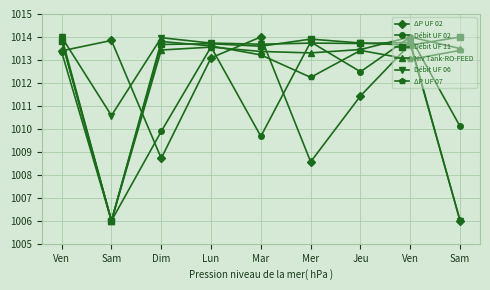

What is the label of the 8th point from the right?

Sam